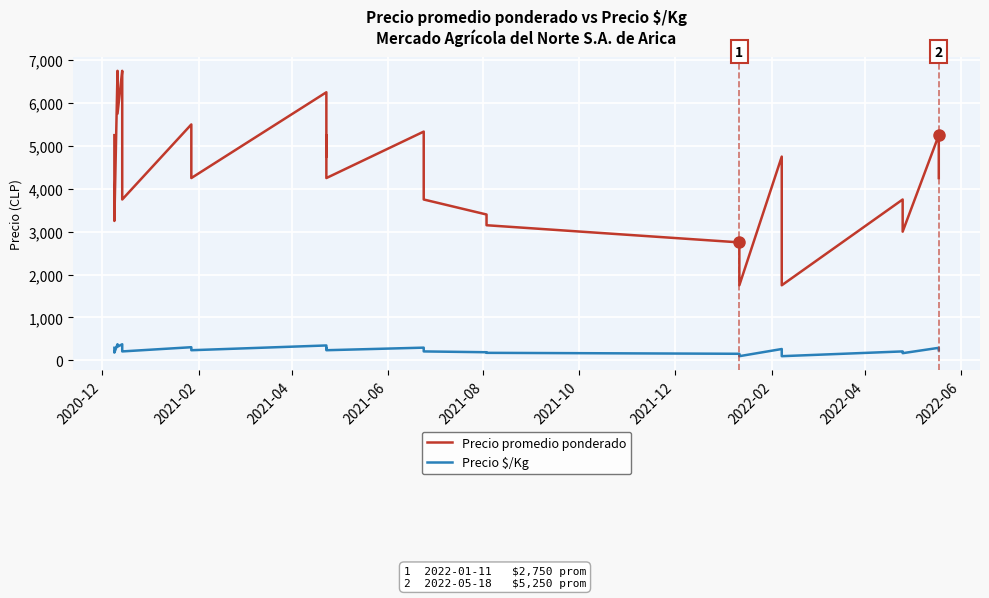

True or false: Precio promedio ponderado and Precio $/Kg intersect in this chart.

False